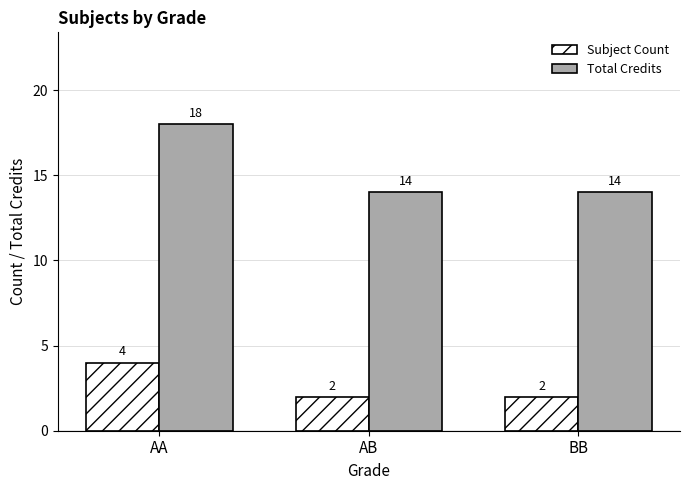

At how many categories does at least one series exceed 2?

3